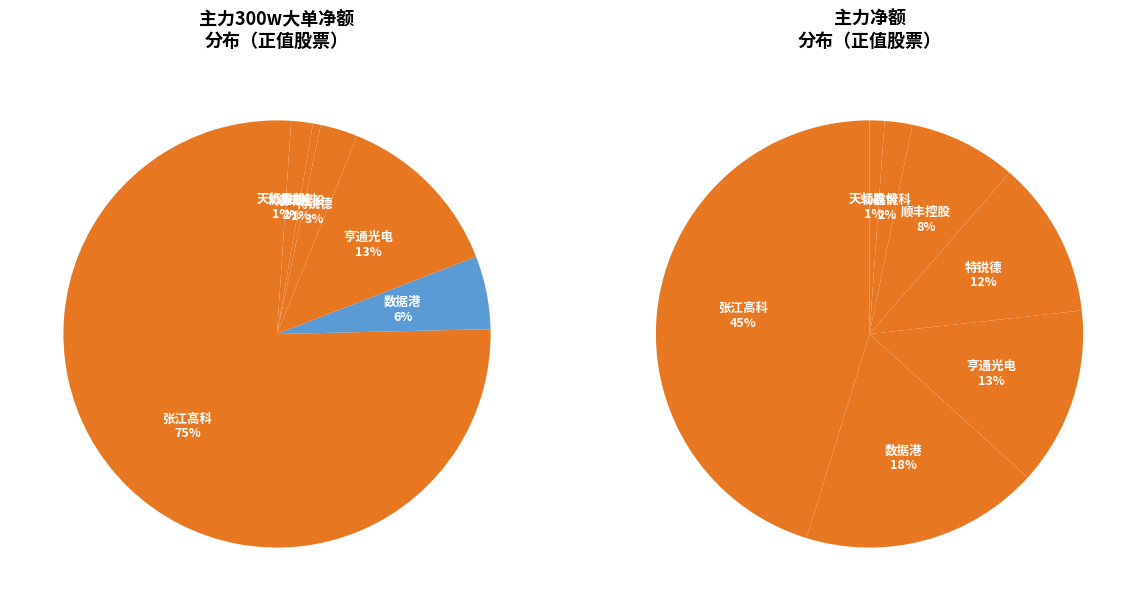

Rank the categories by value from highest to lowest.

张江高科, 亨通光电, 数据港, 特锐德, 协鑫能科, 天虹股份, 顺丰控股